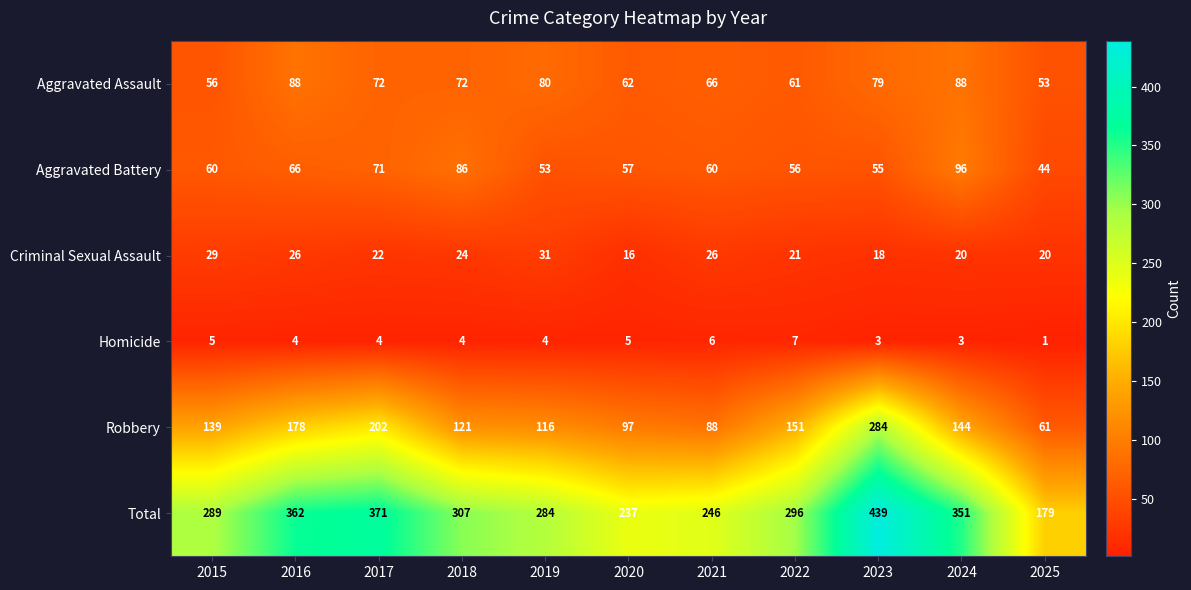

Where does the Aggravated Assault series first go above 72?

2016